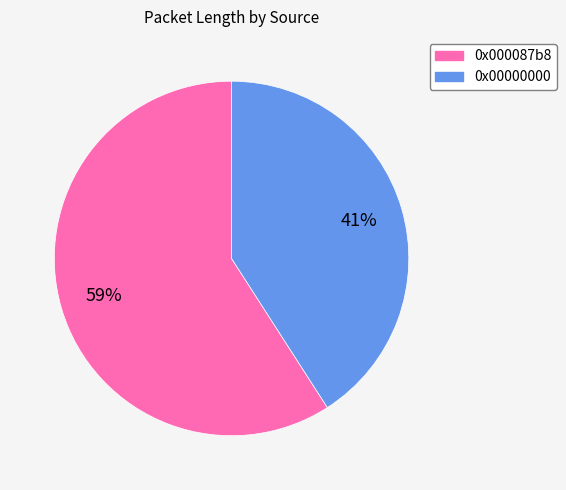

To the nearest percent, what portion does 0x00000000 represent?

41%